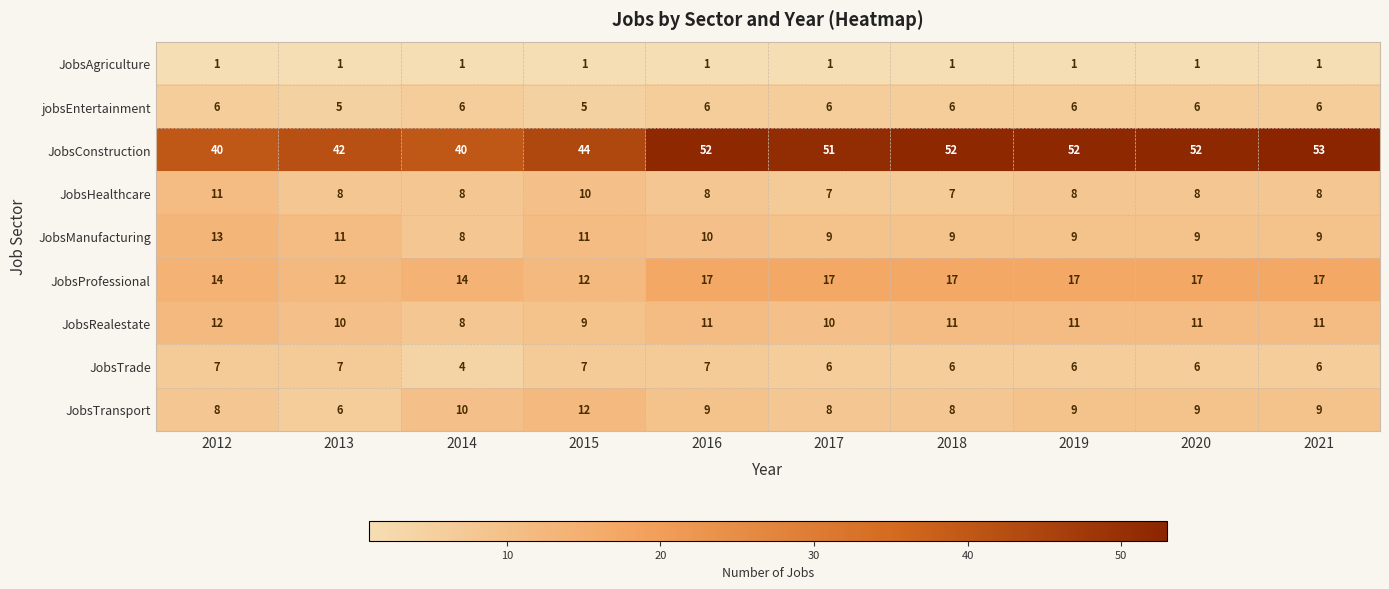

Count the JobsTrade values in the range 6 to 7.

9